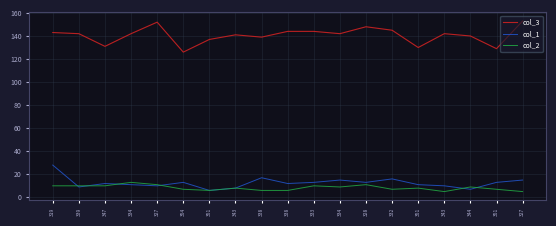

What are all the series names shown in the legend?

col_3, col_1, col_2